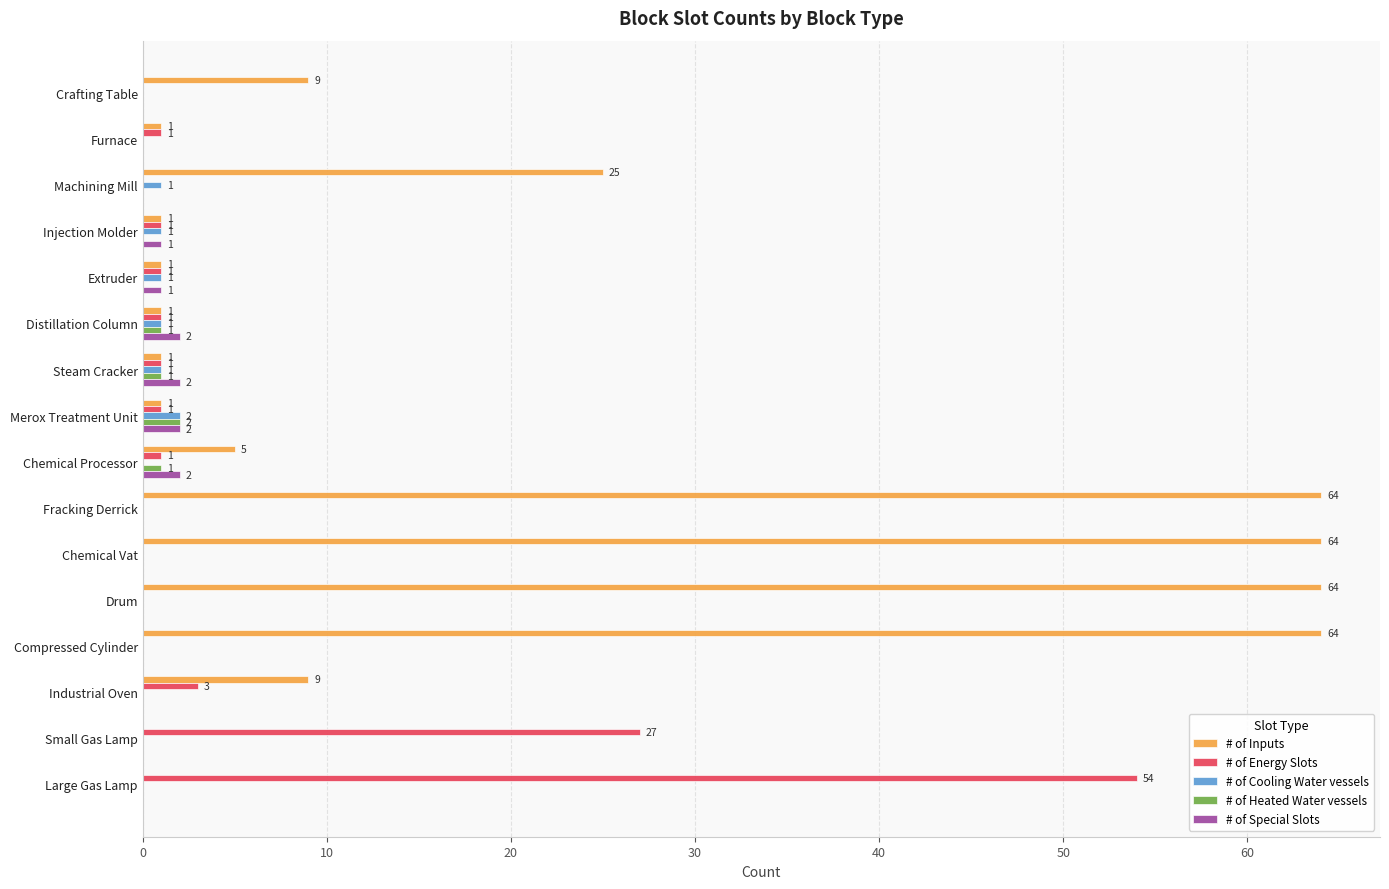

How many positive values does the # of Cooling Water vessels series have?

6